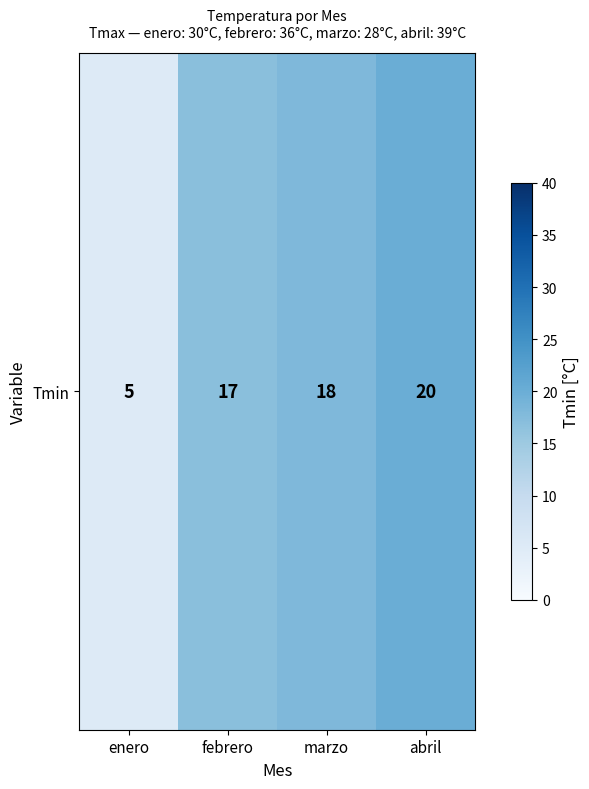

Reading right to left, transcribe all the data shown in this chart.

20	18	17	5